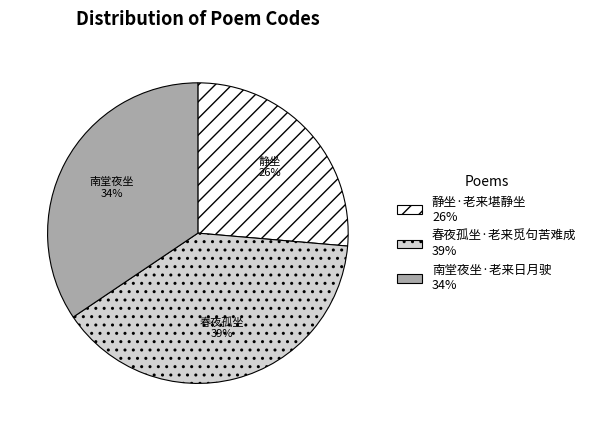

To the nearest percent, what is the combined percentage of 春夜孤坐·老来觅句苦难成 39% and 静坐·老来堪静坐 26%?

66%